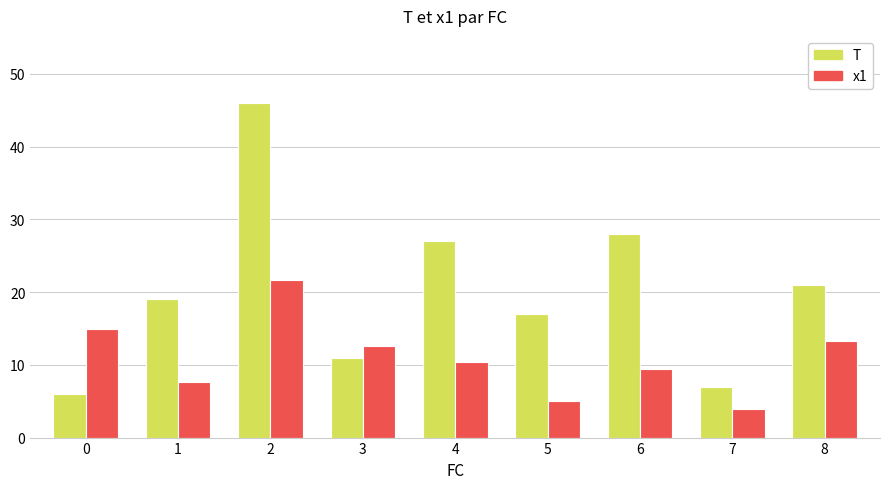

Reading left to right, list all the values displayed in this chart.

T: 0=6.0	1=19.0	2=46.0	3=11.0	4=27.0	5=17.0	6=28.0	7=7.0	8=21.0
x1: 0=14.9	1=7.6	2=21.6	3=12.6	4=10.3	5=5.1	6=9.5	7=3.9	8=13.3